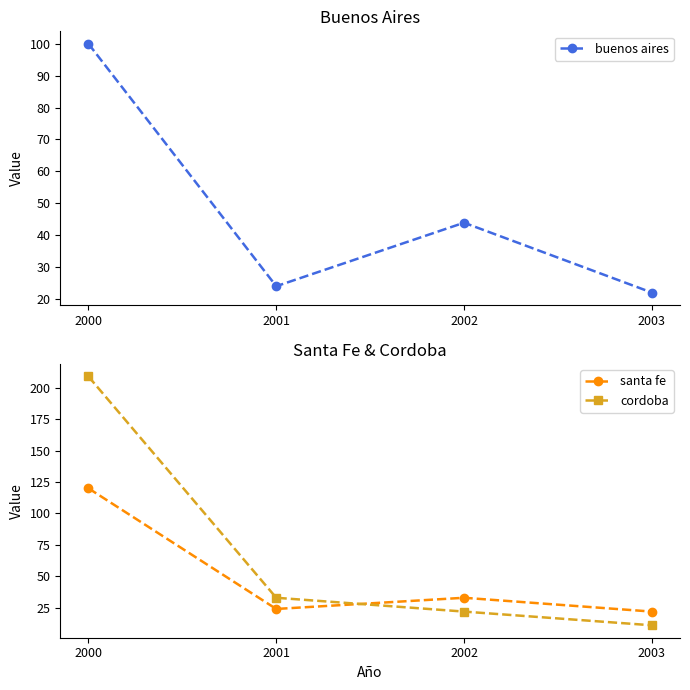

Reading left to right, extract all data points from this chart.

buenos aires: 100.0	24.0	43.9	22.0
santa fe: 120.0	24.0	32.9	21.9
cordoba: 209.0	32.9	21.9	11.0